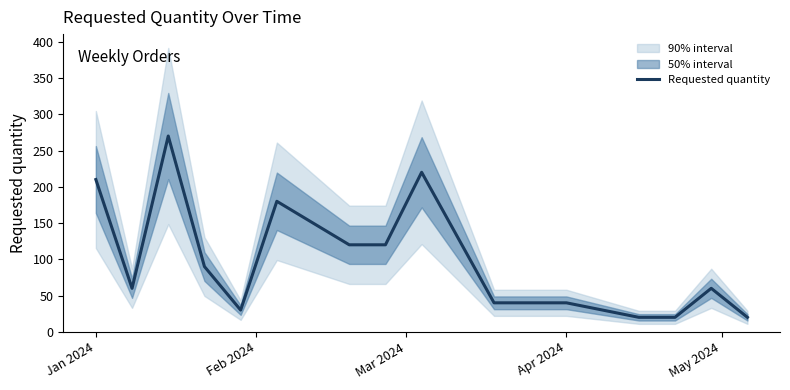

The Requested quantity series shows 210 at Jan 2024. True or false?

True